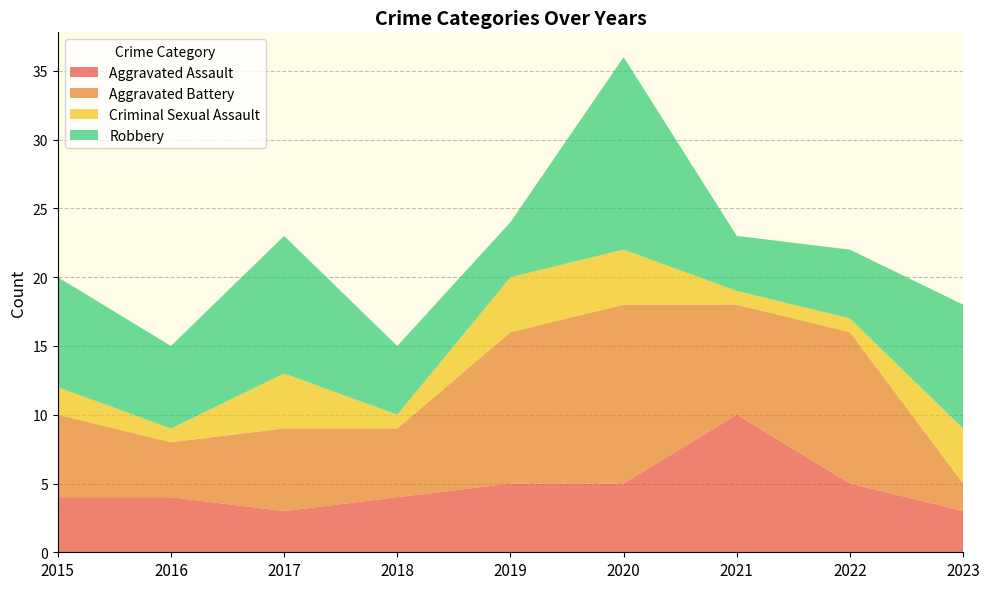

Reading right to left, transcribe all the data shown in this chart.

Aggravated Assault: 3	5	10	5	5	4	3	4	4
Aggravated Battery: 2	11	8	13	11	5	6	4	6
Criminal Sexual Assault: 4	1	1	4	4	1	4	1	2
Robbery: 9	5	4	14	4	5	10	6	8